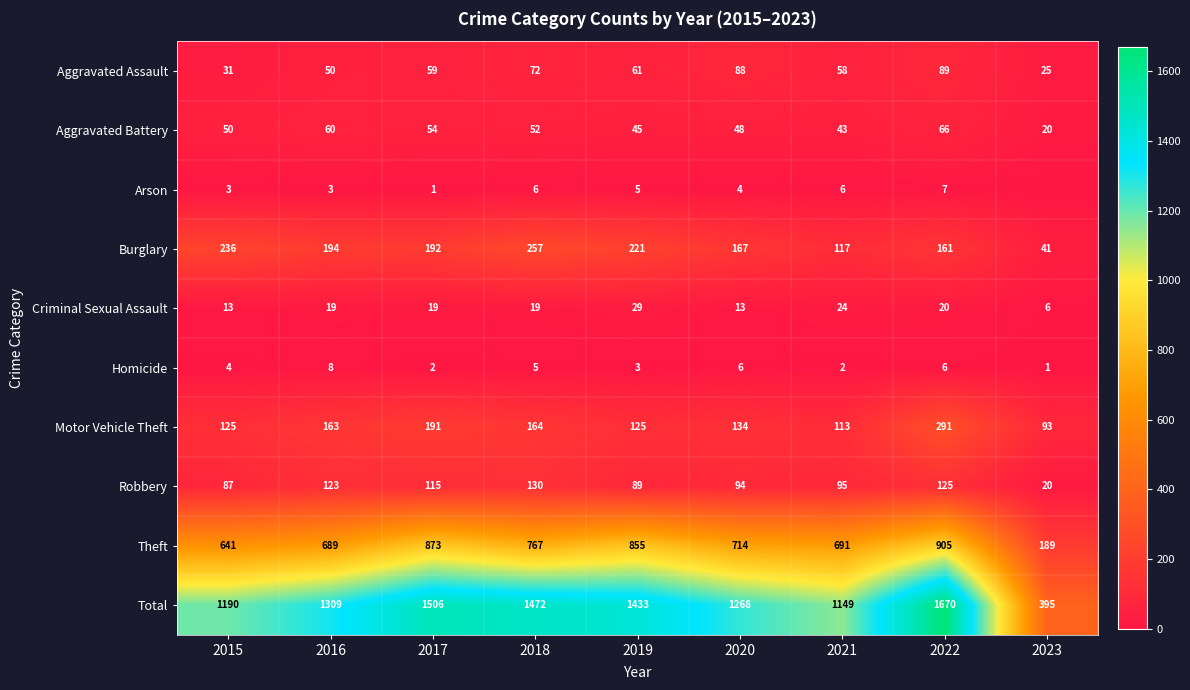

The Motor Vehicle Theft series shows 90 at 2018. True or false?

False